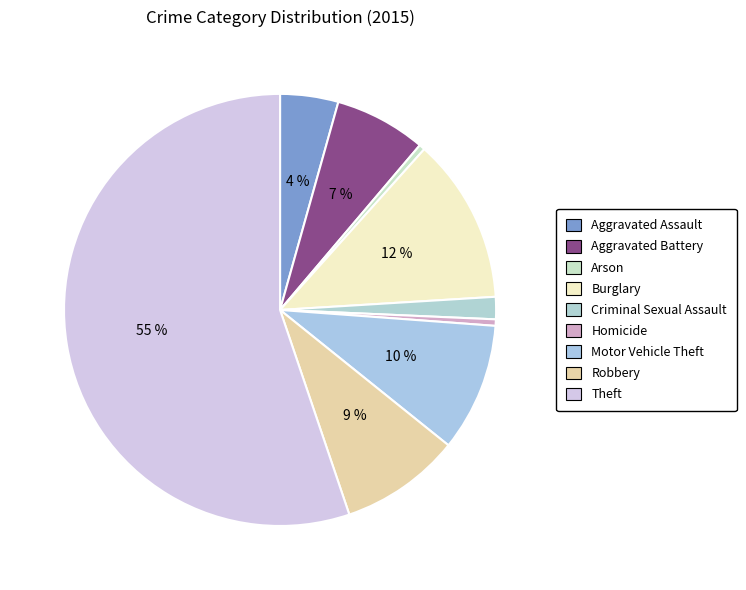

Rank the categories by value from highest to lowest.

Theft, Burglary, Motor Vehicle Theft, Robbery, Aggravated Battery, Aggravated Assault, Criminal Sexual Assault, Homicide, Arson